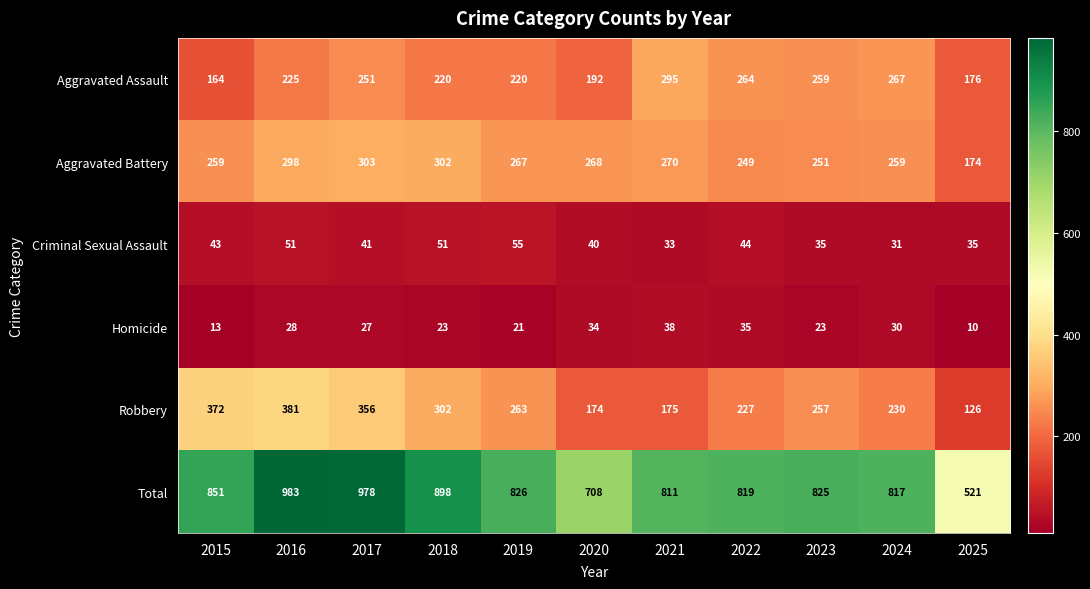

Which series has the widest spread of values?

Total